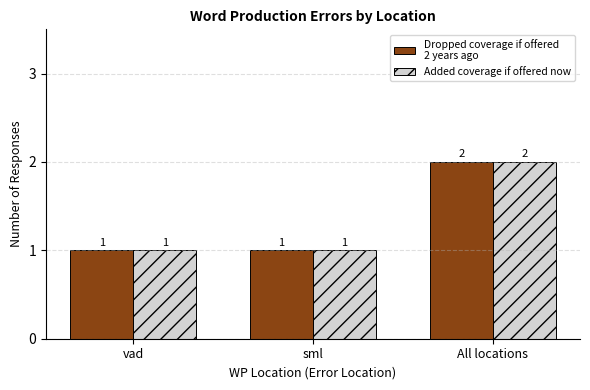

Which category has the highest value across all series?

All locations